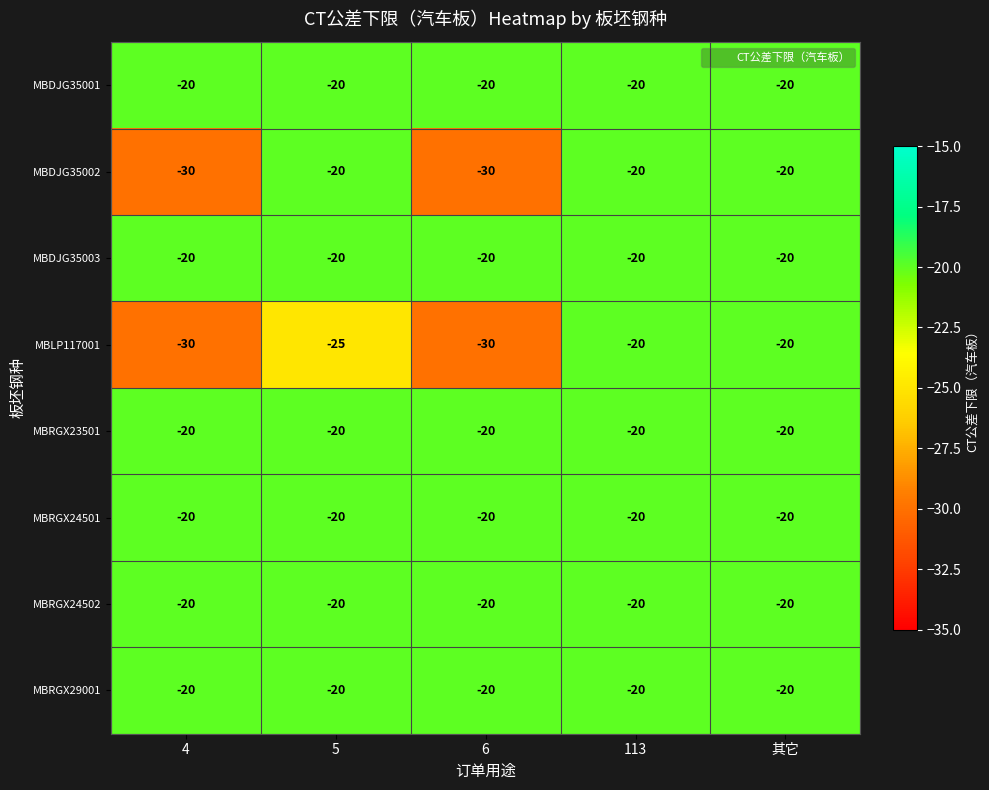

What is the difference between the highest and lowest values at 4?

10